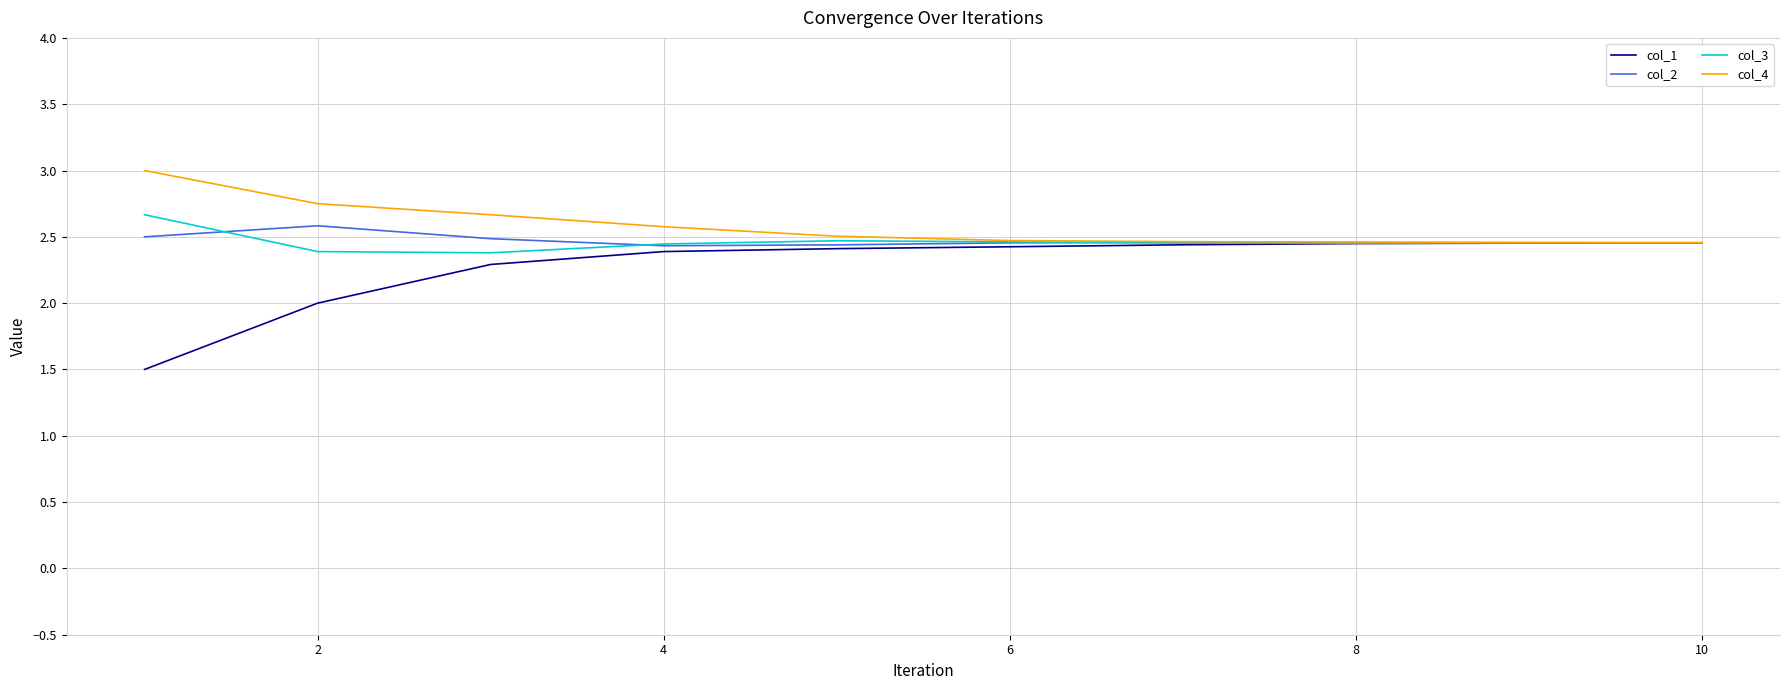

What is the minimum value shown in the chart?

1.5